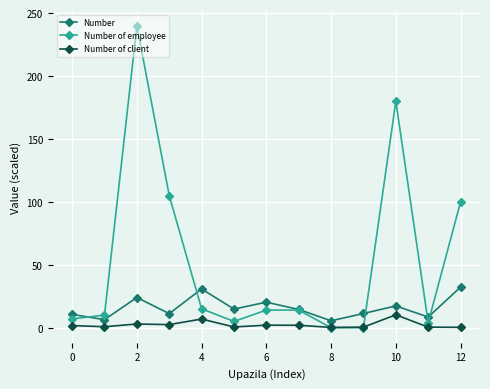

What is the value of the Number point at the 4th from the left?

11.2